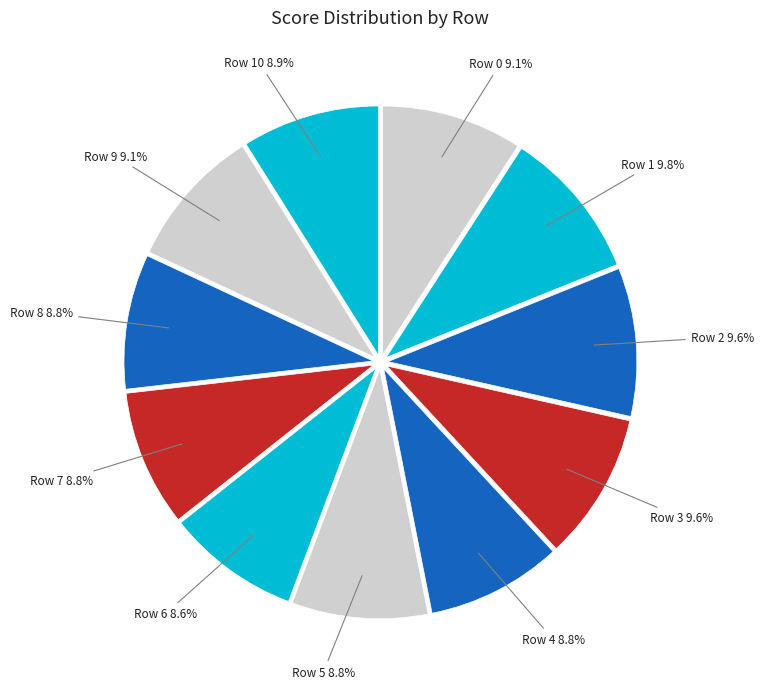

How many slices are in this pie chart?

11